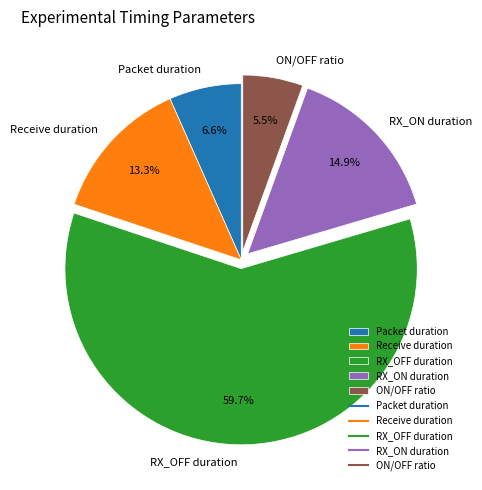

To the nearest percent, what portion does Receive duration represent?

13%